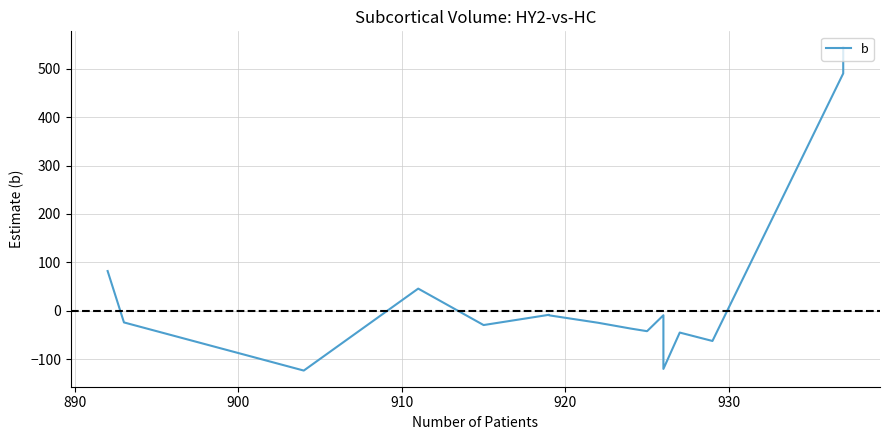

How many data points does each series have?

16